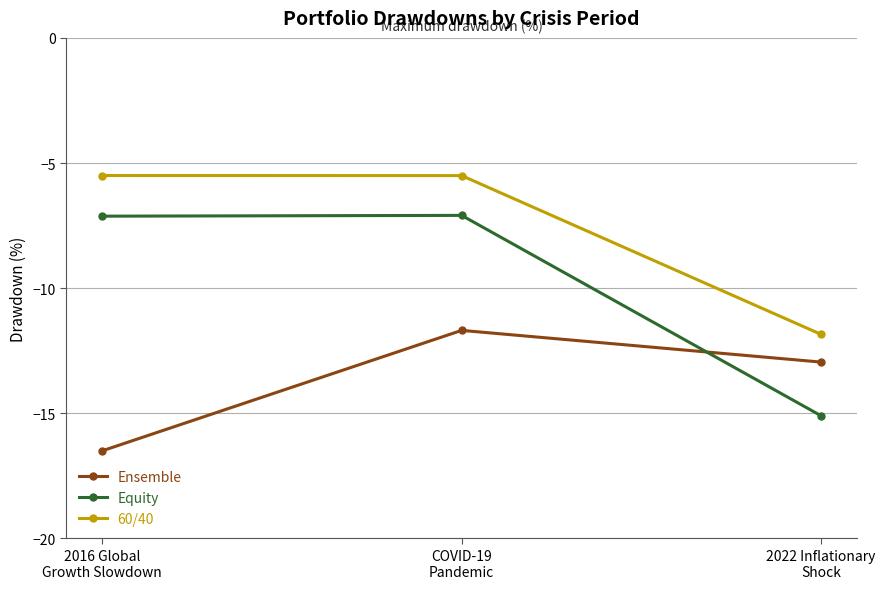

How many series are shown in this chart?

3